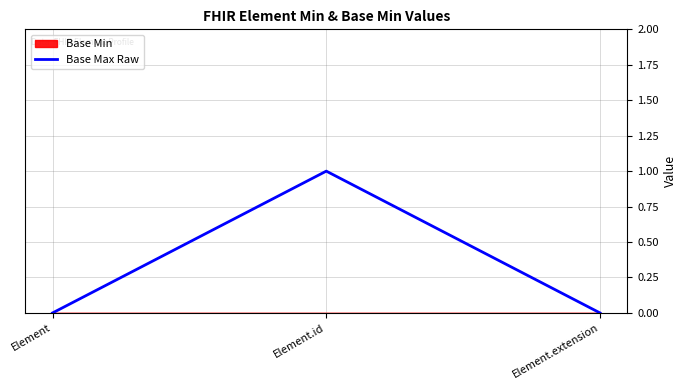

Does the chart have visible grid lines?

Yes